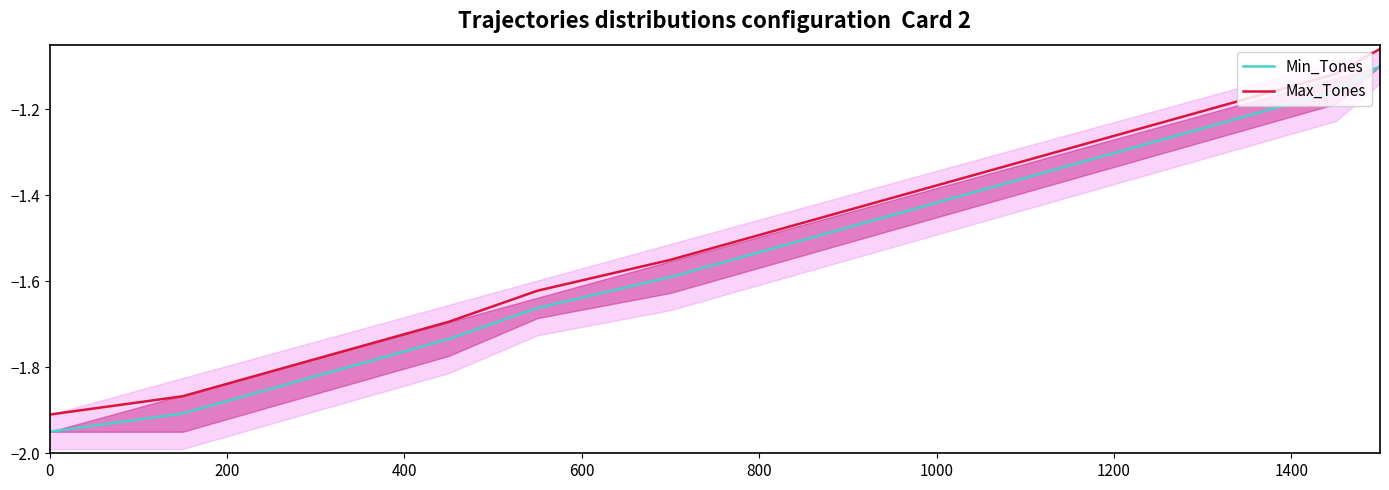

Is it true that Max_Tones equals -1.9 at 1000?

False